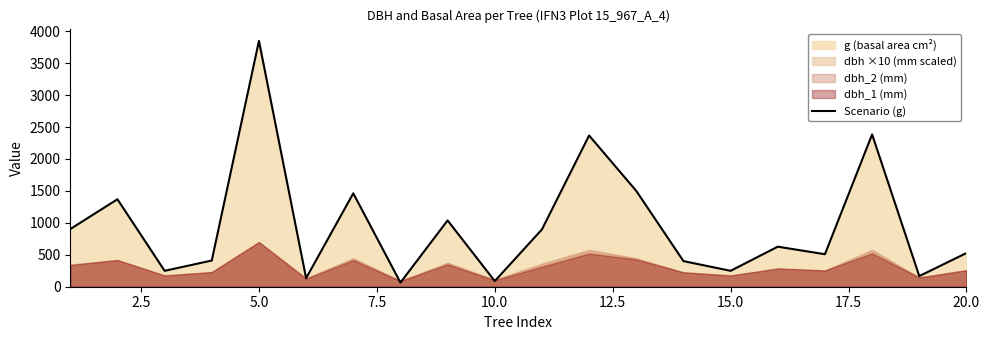

True or false: the data shows 828.8 at 2.5.

False